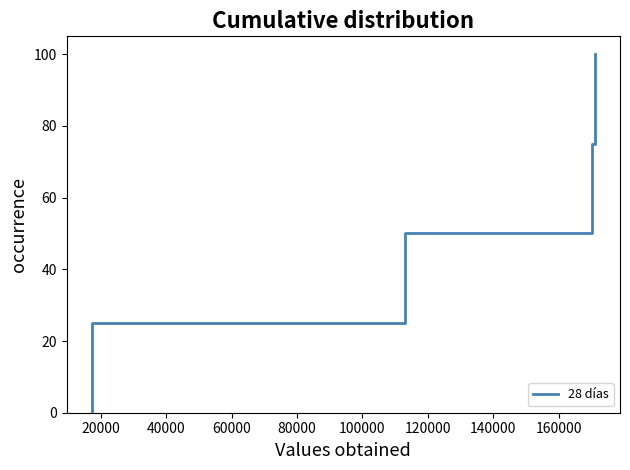

What is the maximum value shown in the chart?

100